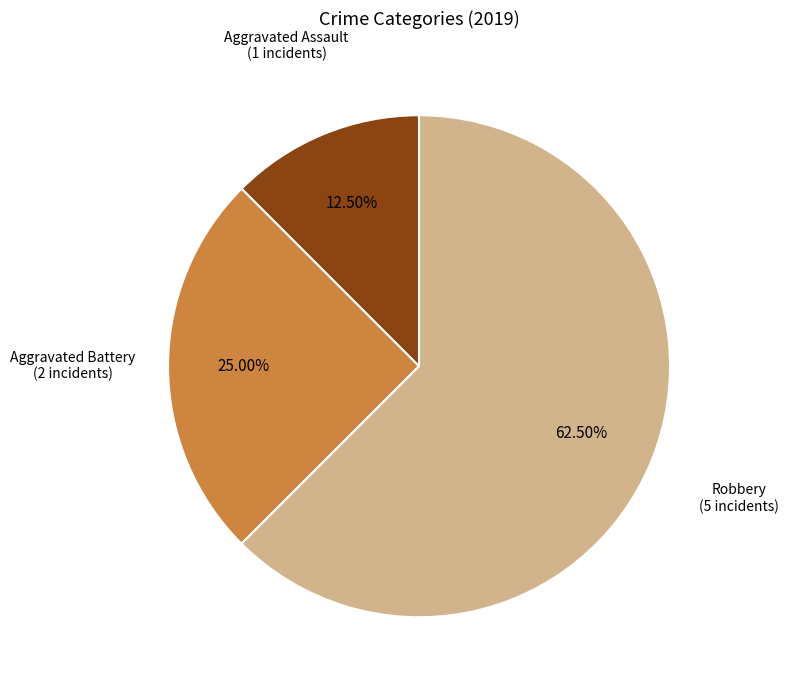

Is there a majority slice in this chart?

Yes